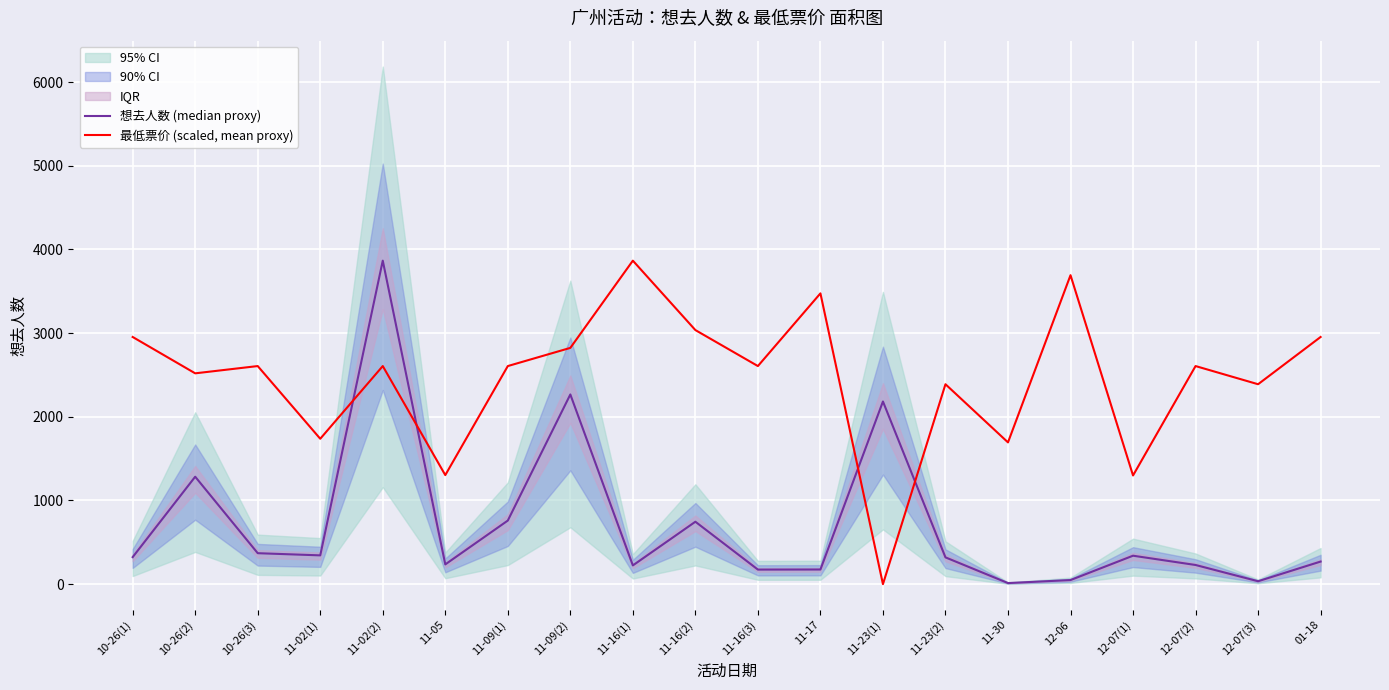

What is the total value across all series at 11-05?

1539.1